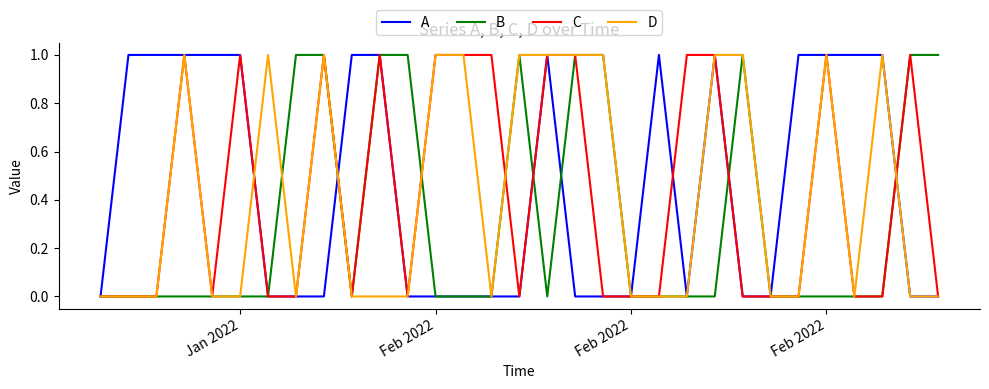

How many lines are shown in the chart?

4